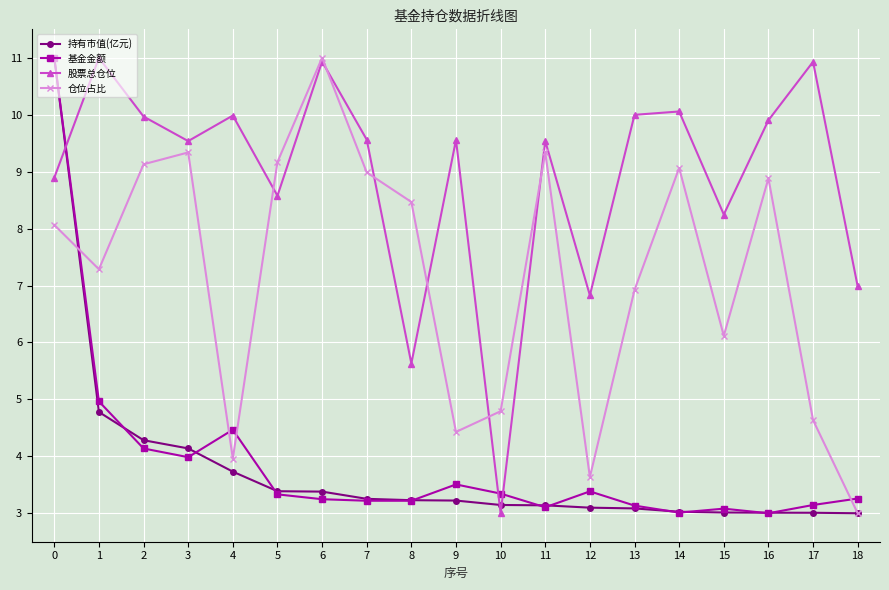

True or false: 基金金额 and 持有市值(亿元) intersect in this chart.

True